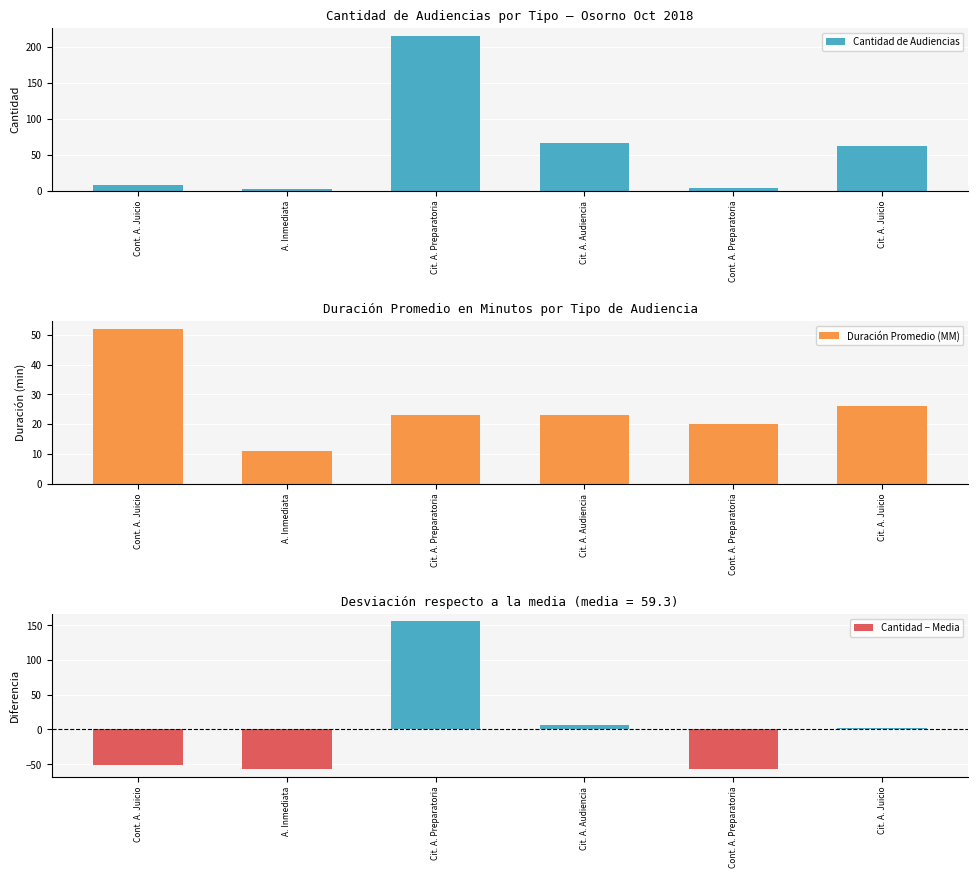

How many values in the Cantidad − Media series are below 2?

3